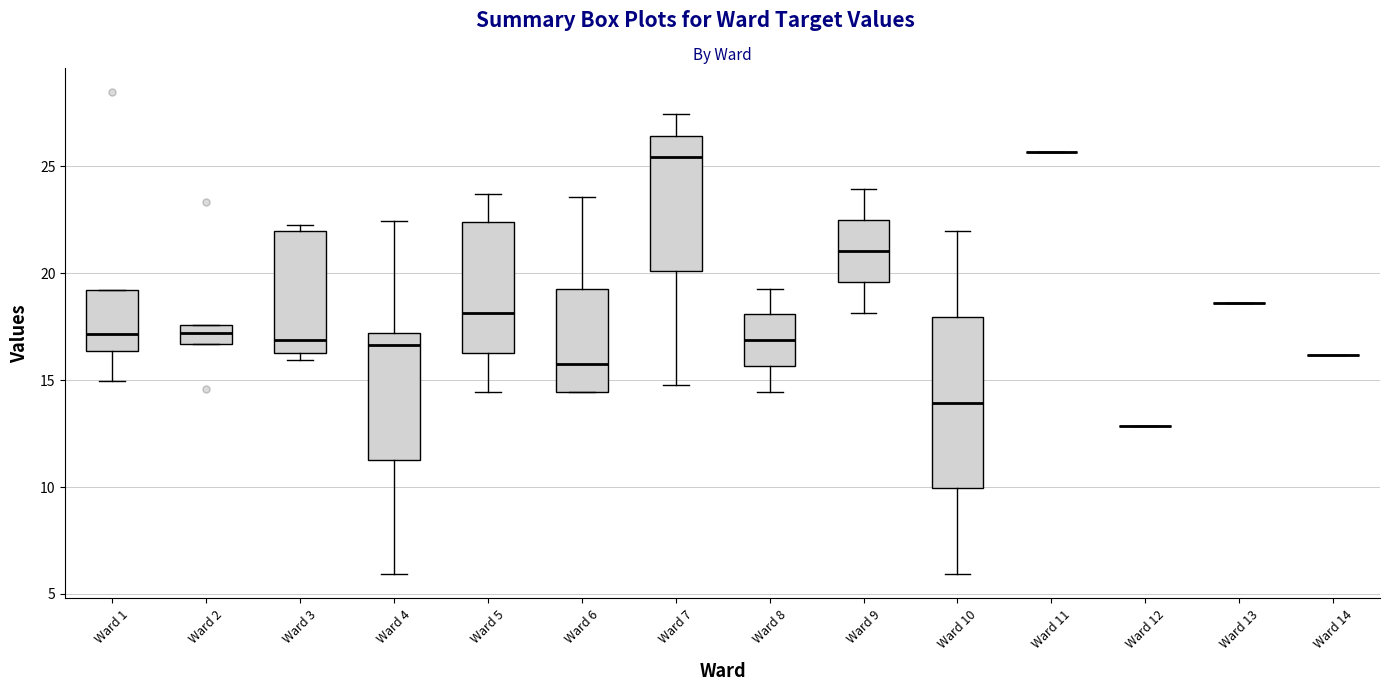

Which box is the tallest, from its lower edge to its upper edge?

Ward 10